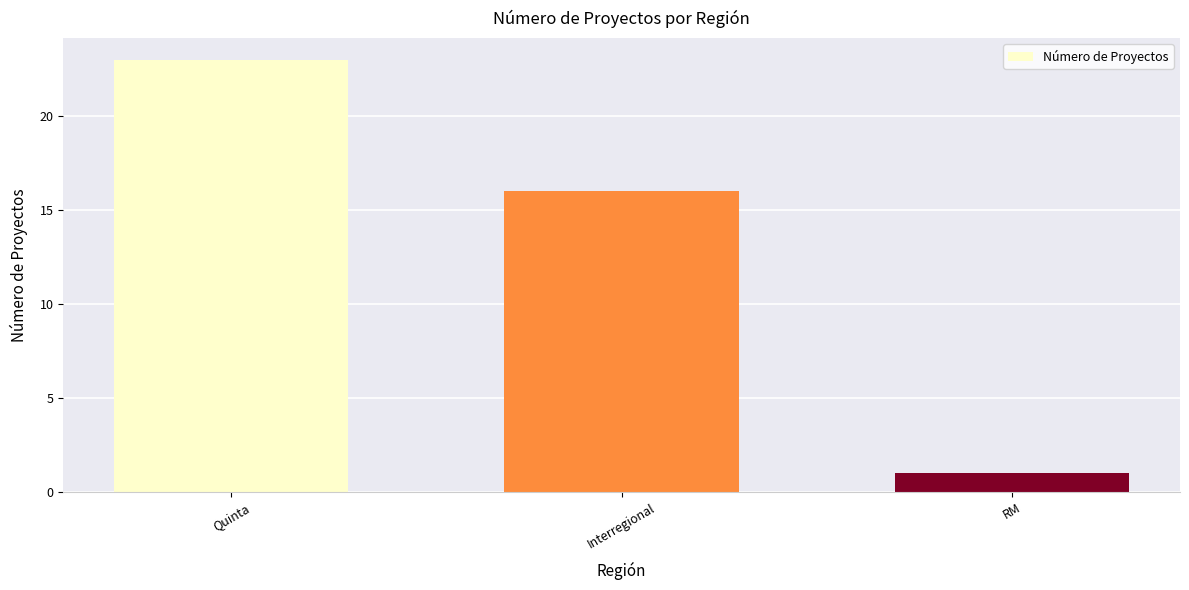

Rank the categories by value from highest to lowest.

Quinta, Interregional, RM